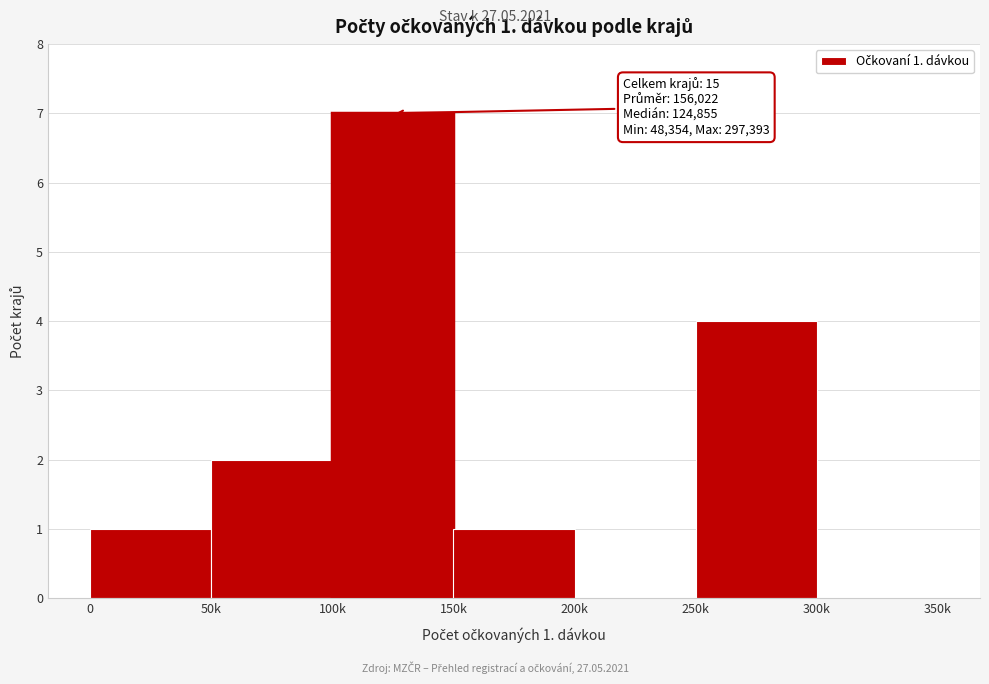

Reading left to right, what are all the values shown in this chart?

0=1	50k=2	100k=7	150k=1	200k=0	250k=4	300k=0